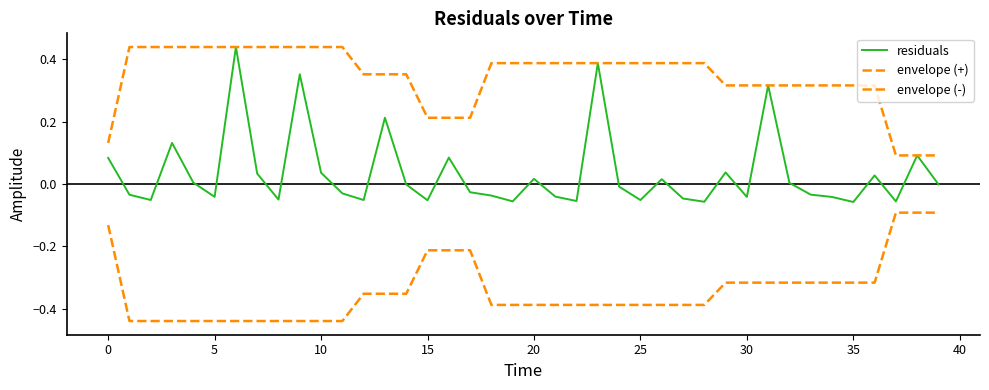

Is this an area chart (filled region under the line)?

No